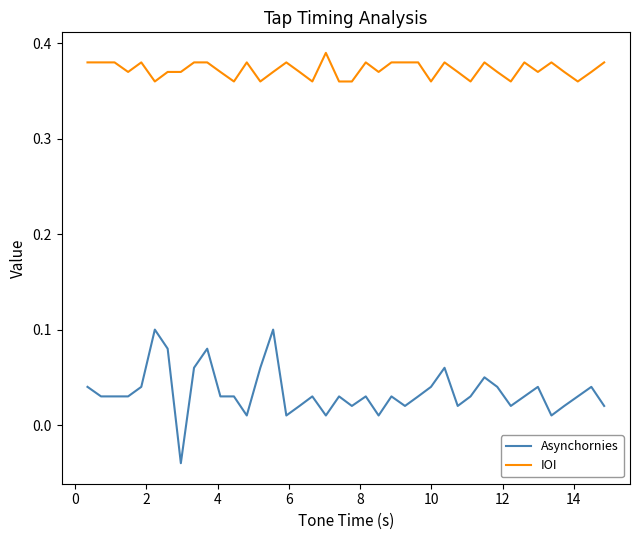

Rank the series by their average value, from lowest to highest.

Asynchornies, IOI